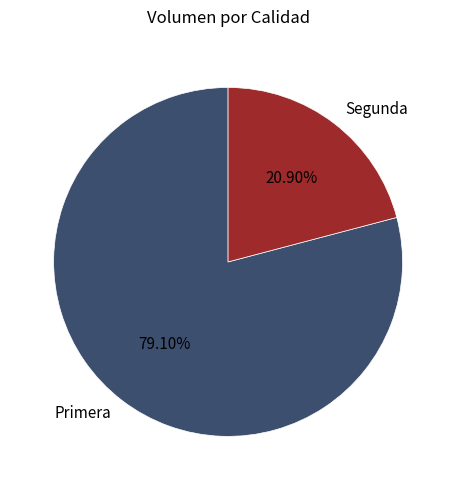

How much of the chart is everything except Segunda?

79.1%